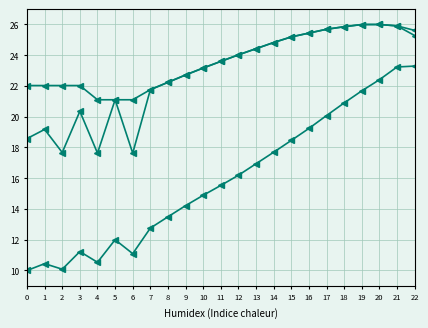

How many lines are shown in the chart?

3